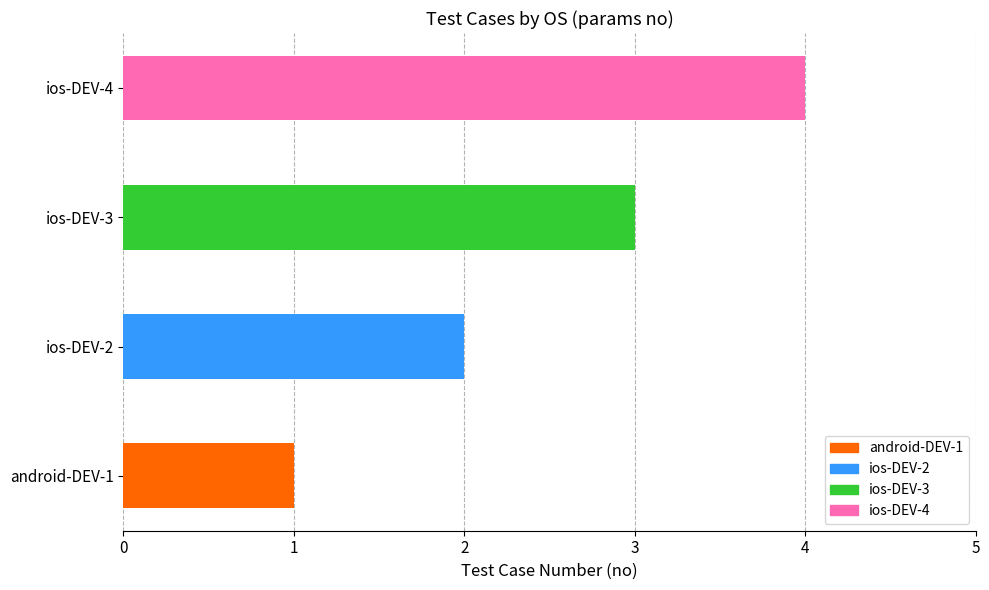

What is the ratio of the value at ios-DEV-3 to the value at ios-DEV-4?

0.8